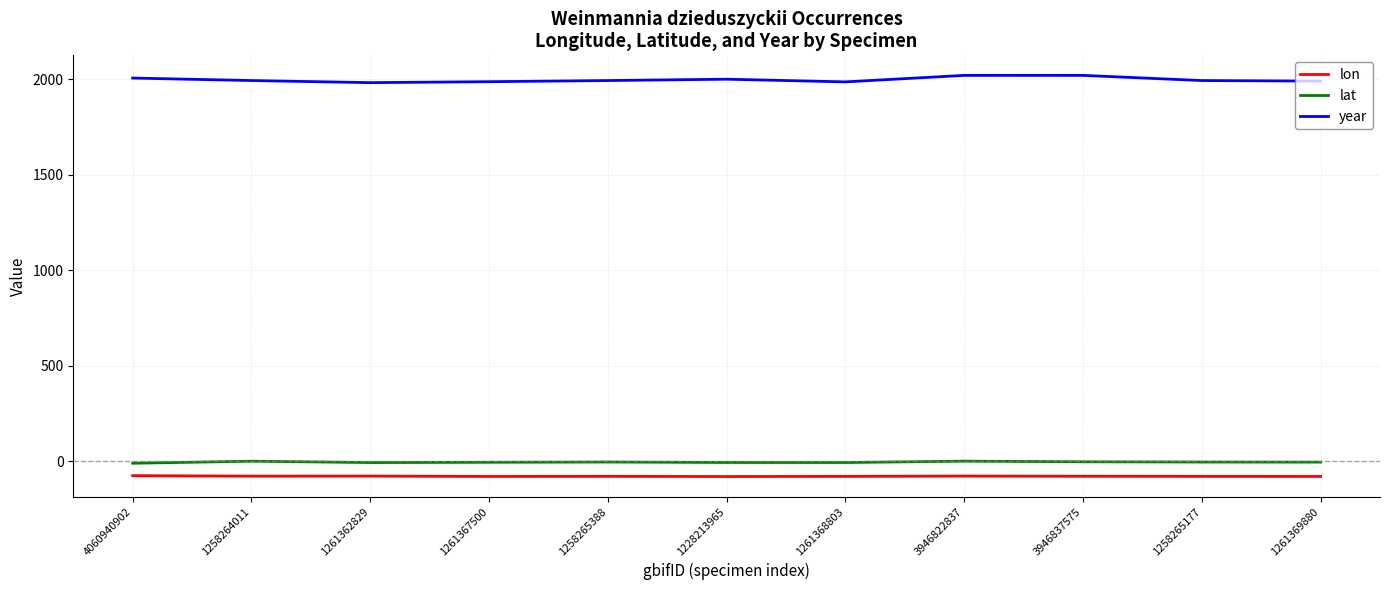

Which series has the largest range (max minus min)?

year